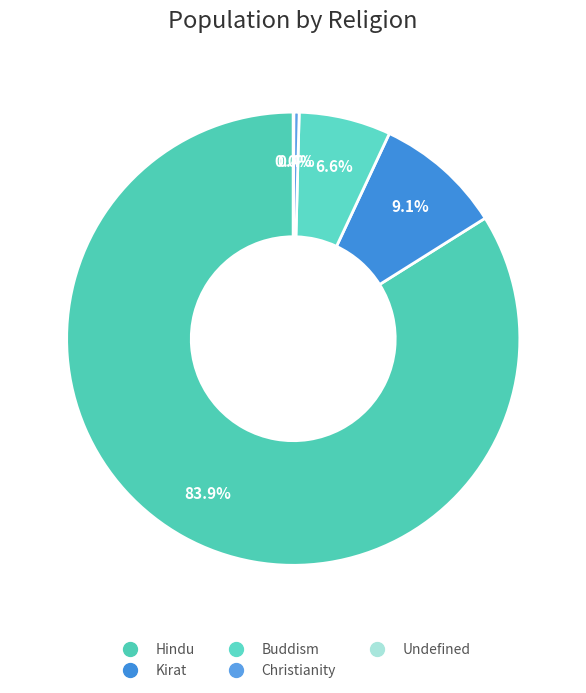

True or false: Undefined accounts for 1% of the total.

False